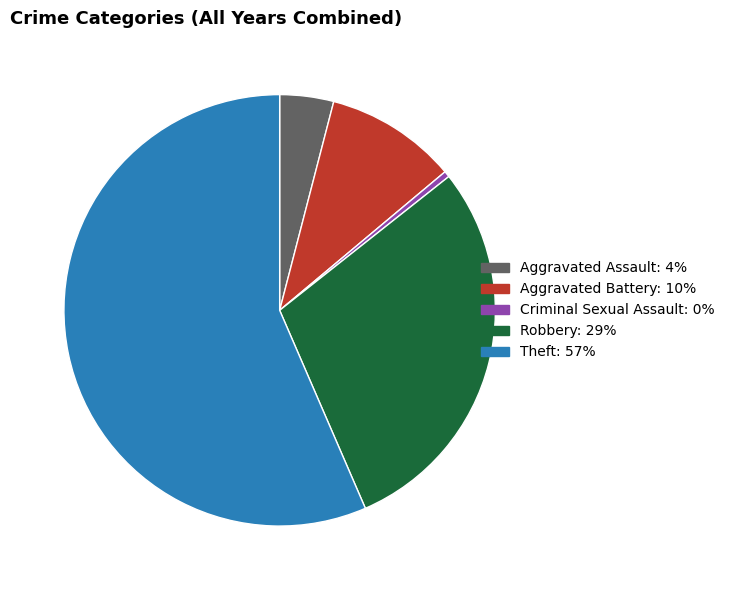

Which category has the biggest portion of the pie?

Theft: 57%